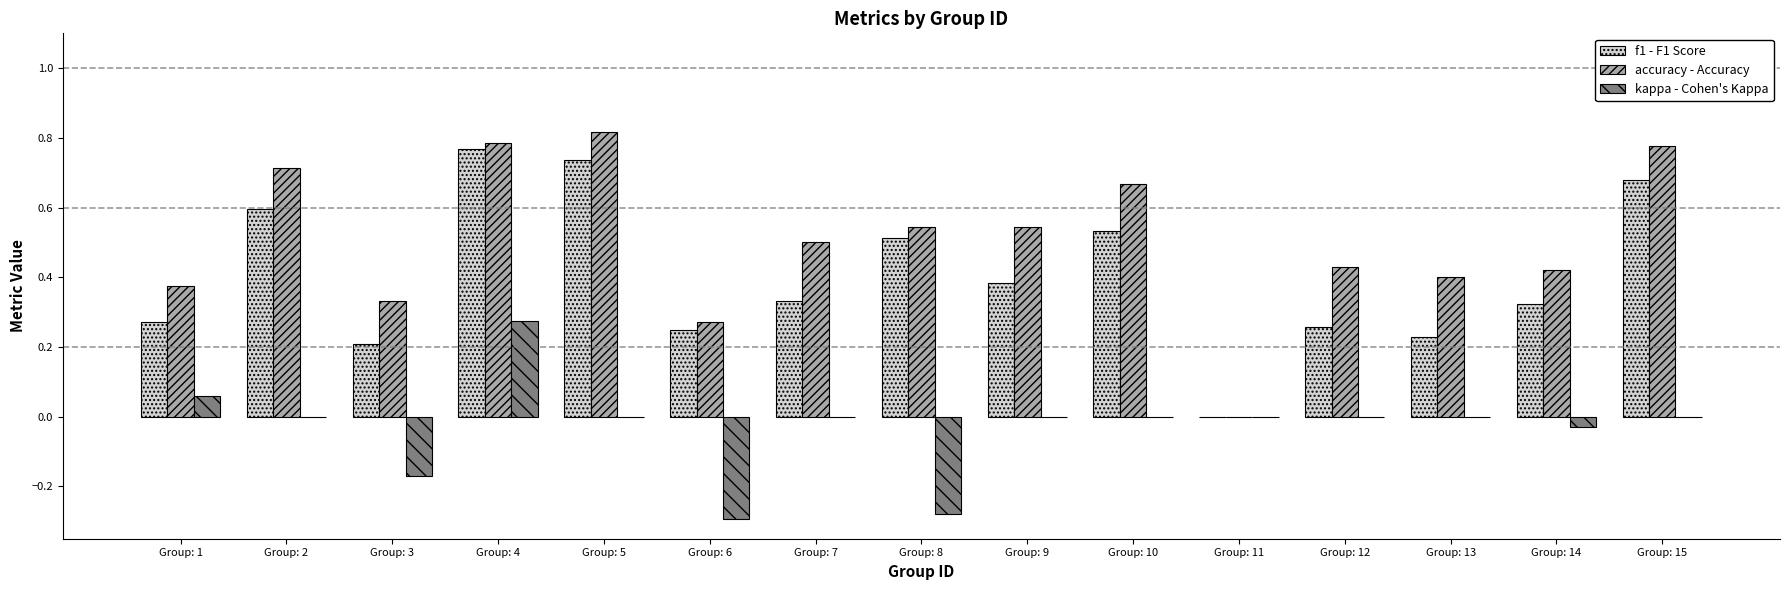

How many data points in f1 - F1 Score are above 0?

14